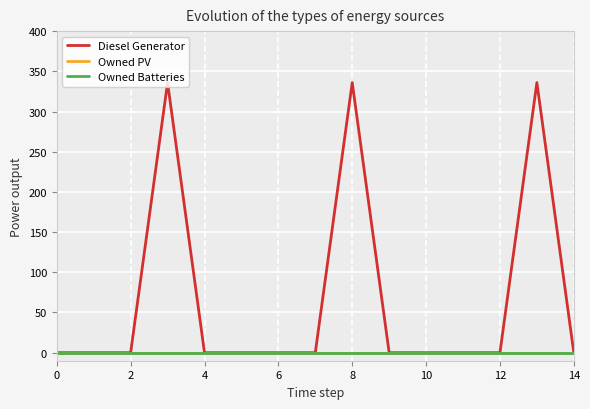

True or false: Diesel Generator and Owned PV intersect in this chart.

False